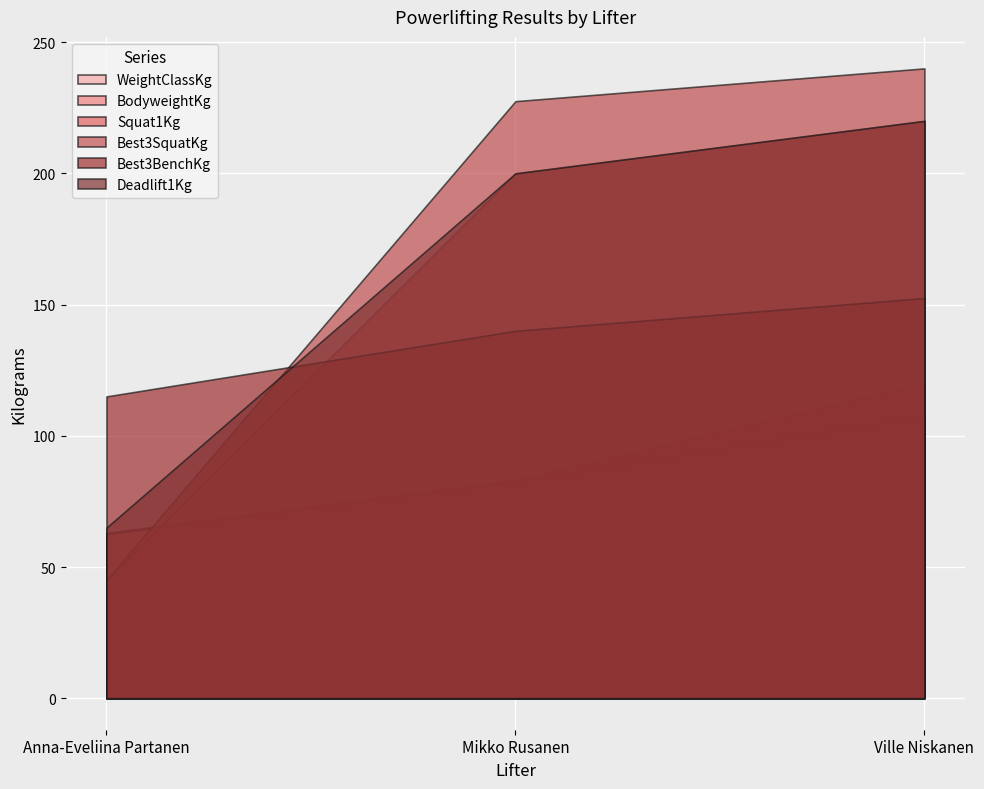

Rank the categories by WeightClassKg value from lowest to highest.

Anna-Eveliina Partanen, Mikko Rusanen, Ville Niskanen